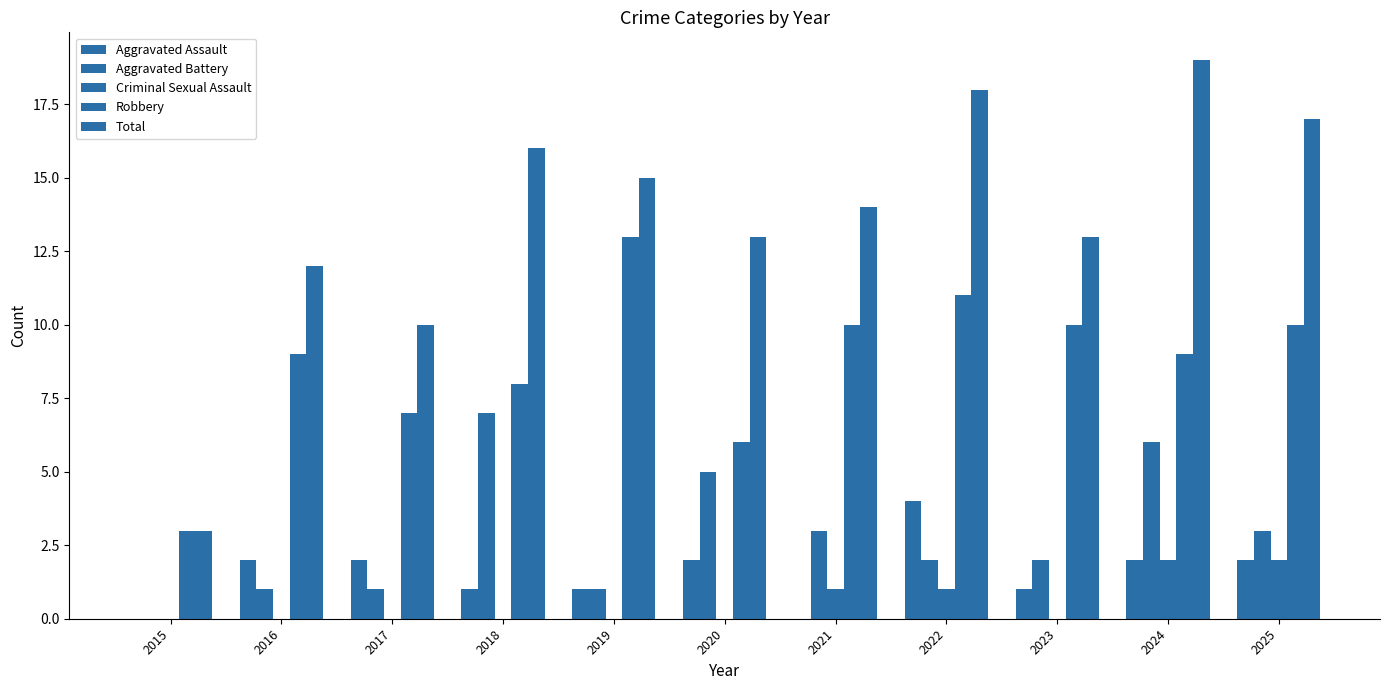

Reading left to right, extract all data points from this chart.

Aggravated Assault: 0	2	2	1	1	2	0	4	1	2	2
Aggravated Battery: 0	1	1	7	1	5	3	2	2	6	3
Criminal Sexual Assault: 0	0	0	0	0	0	1	1	0	2	2
Robbery: 3	9	7	8	13	6	10	11	10	9	10
Total: 3	12	10	16	15	13	14	18	13	19	17